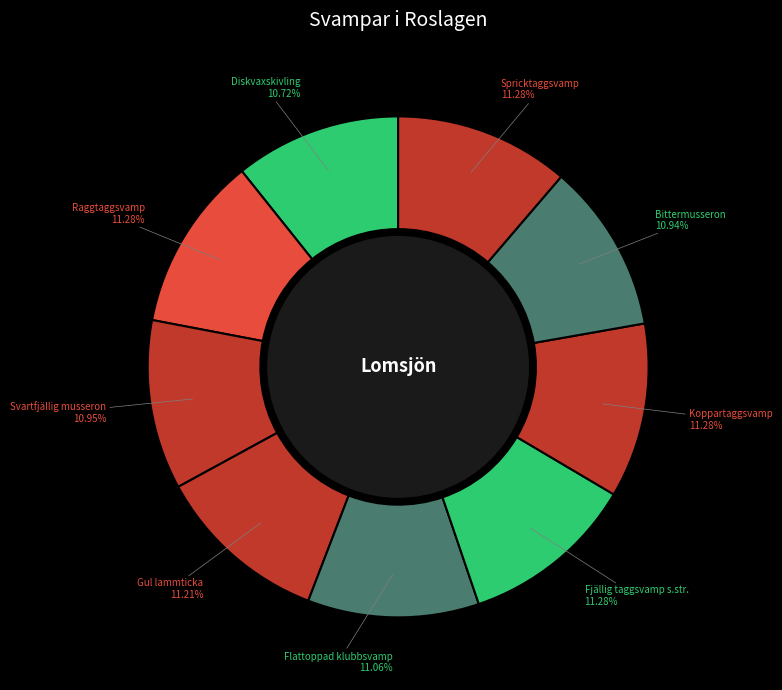

How many slices are in this pie chart?

9